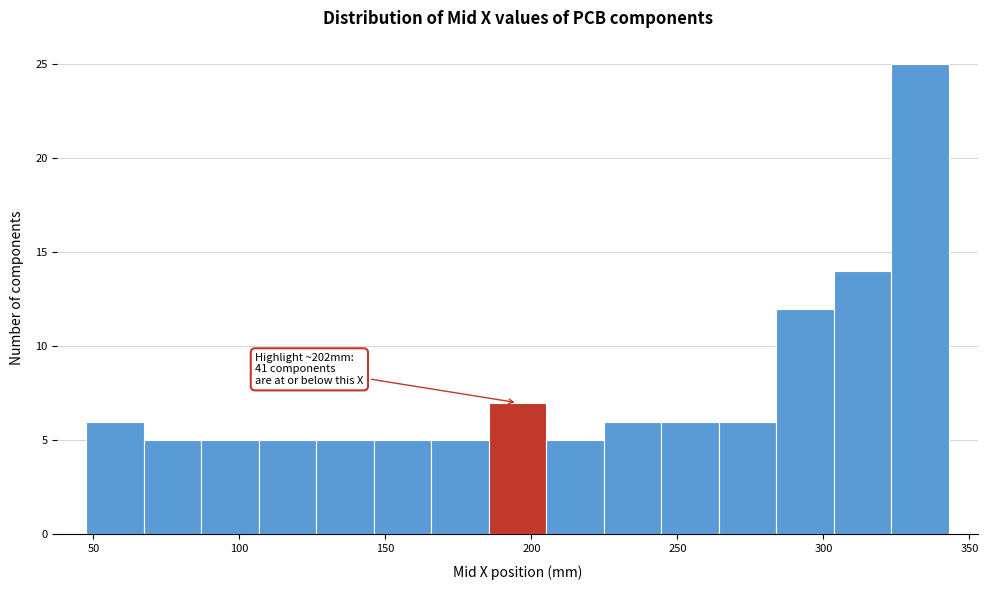

Around what value on the x-axis is the tallest bar? Give the approximate position of its centre, as read against the axis.

335